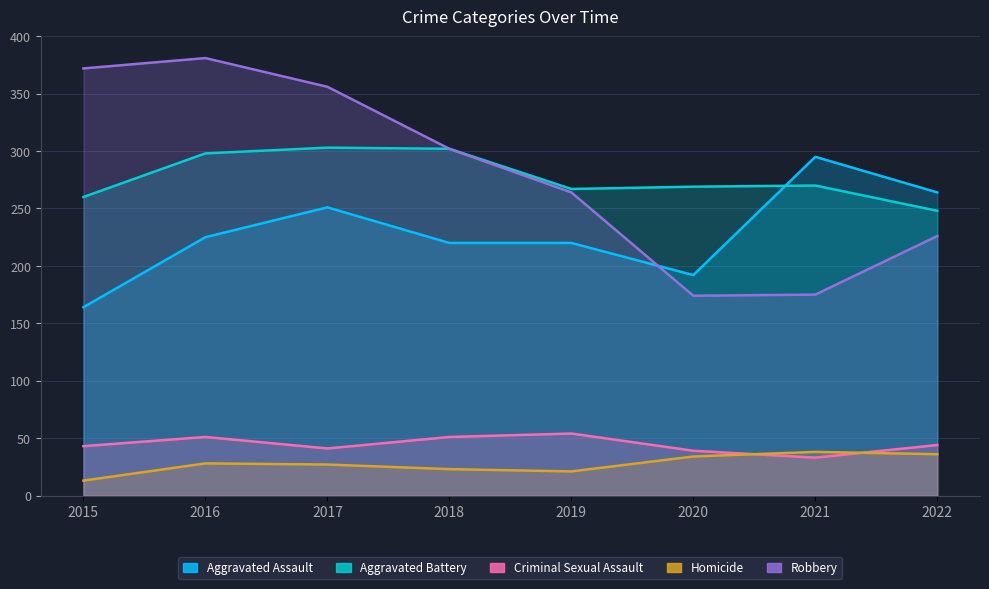

Where is the first local maximum for Robbery?

2016